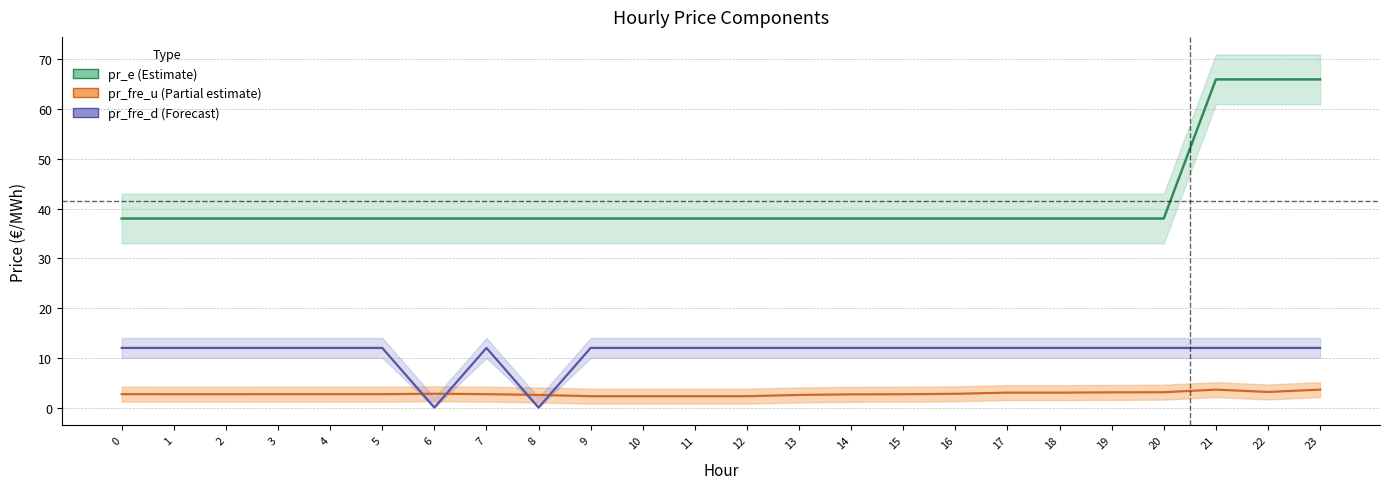

At which category does the chart reach its peak across all series?

23